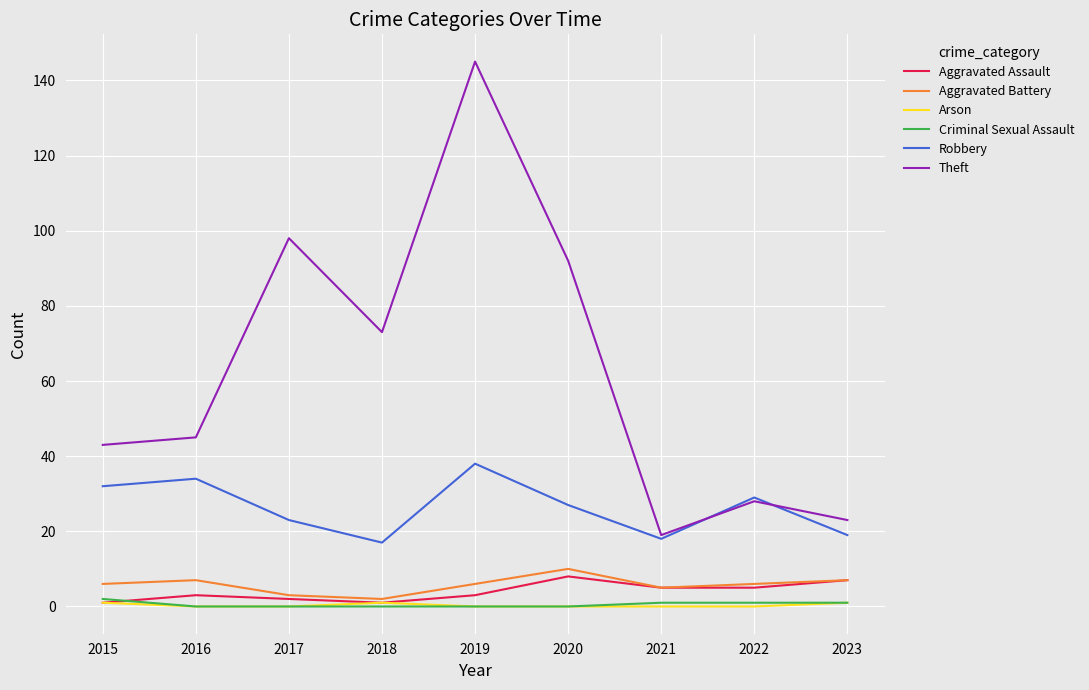

True or false: Arson and Robbery intersect in this chart.

False